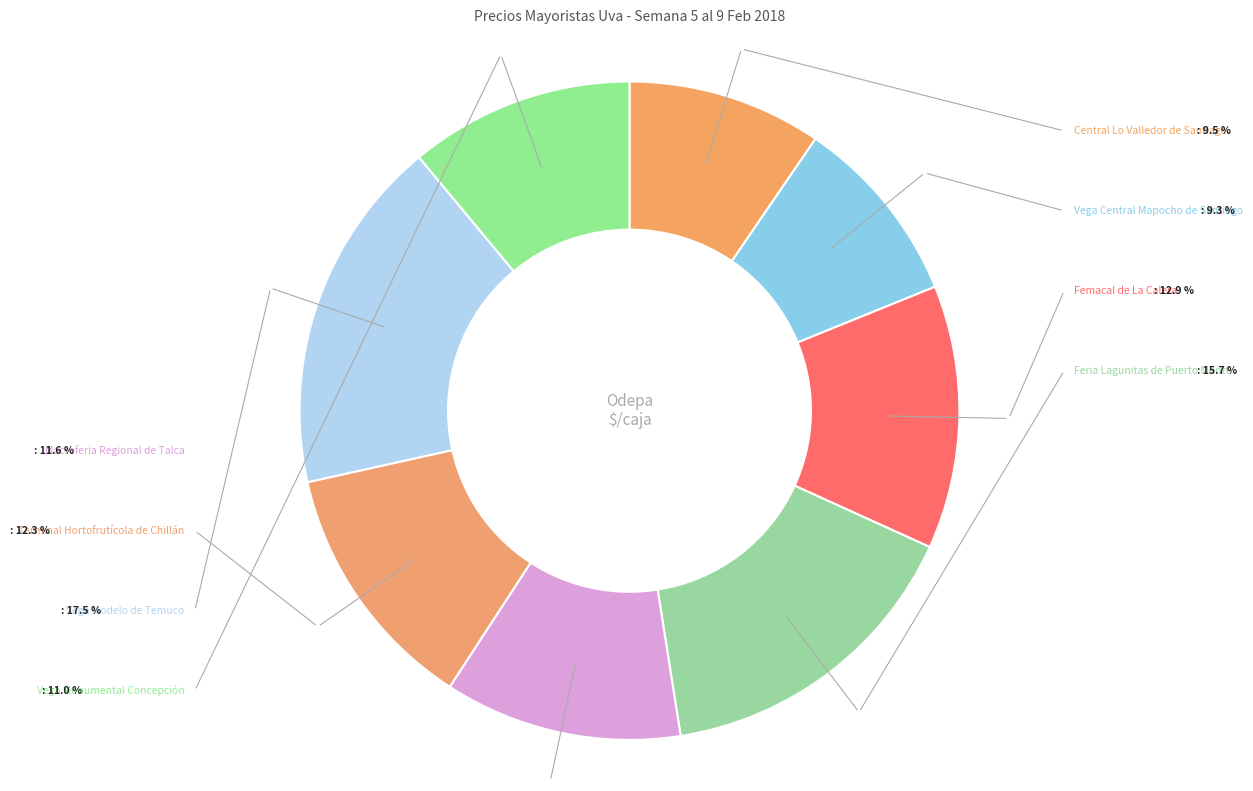

To the nearest percent, what is the combined percentage of Vega Central Mapocho de Santiago and Macroferia Regional de Talca?

21%